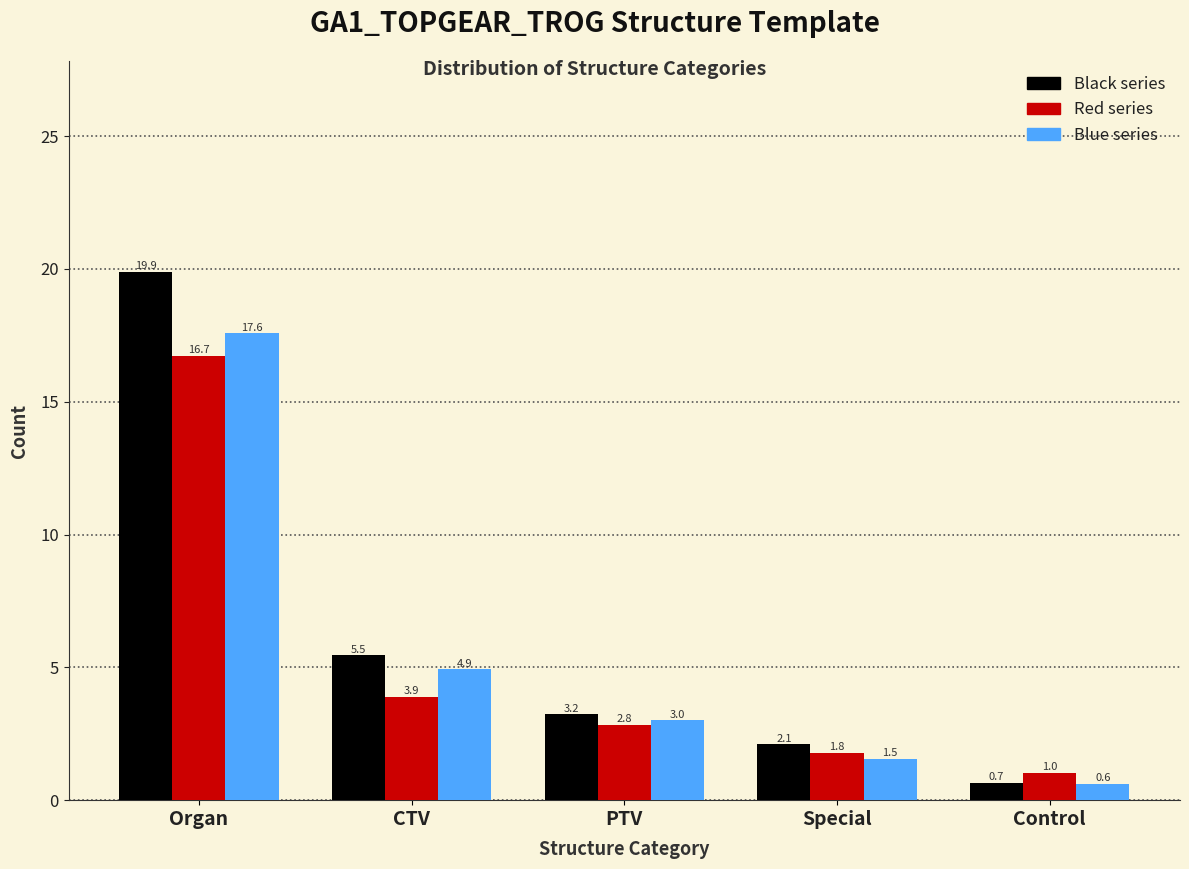

At which category is the sum across all series the highest?

Organ